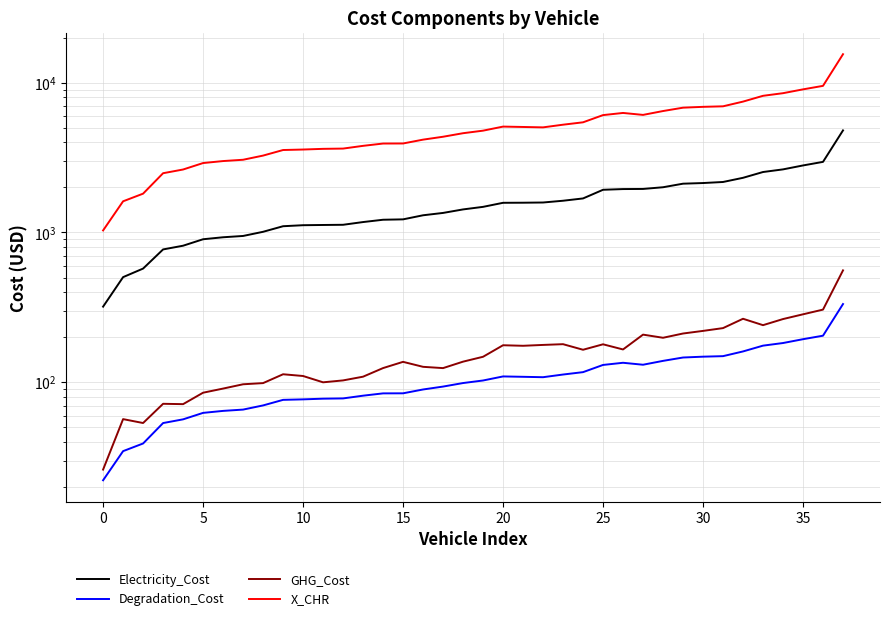

True or false: X_CHR and Degradation_Cost cross at least once.

False